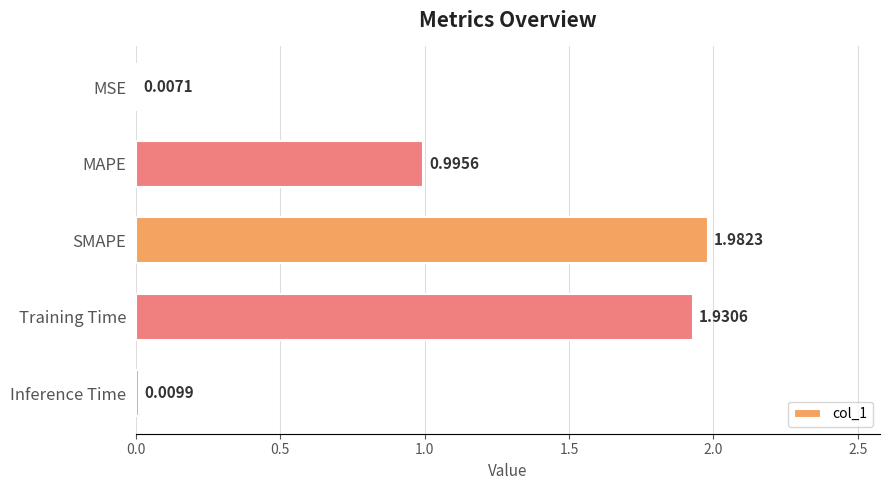

Where is the data nearest to the value 0?

MSE